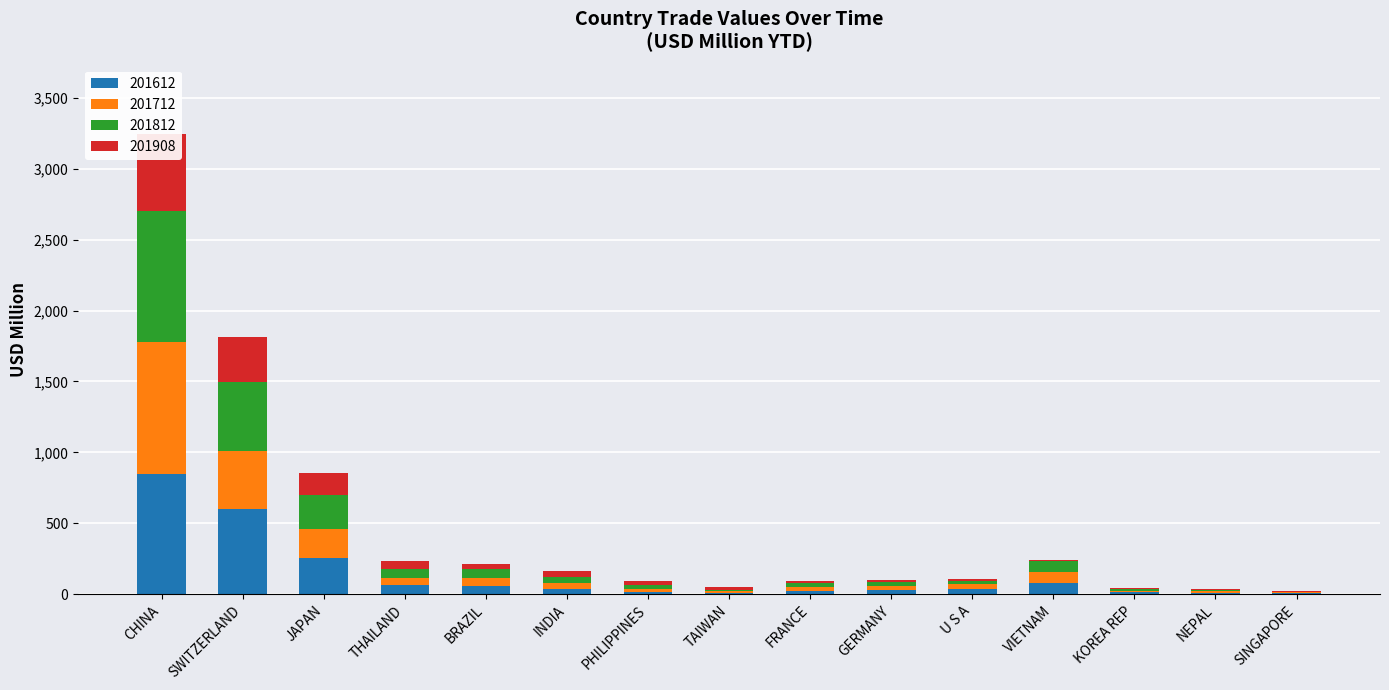

What are all the series names shown in the legend?

201612, 201712, 201812, 201908